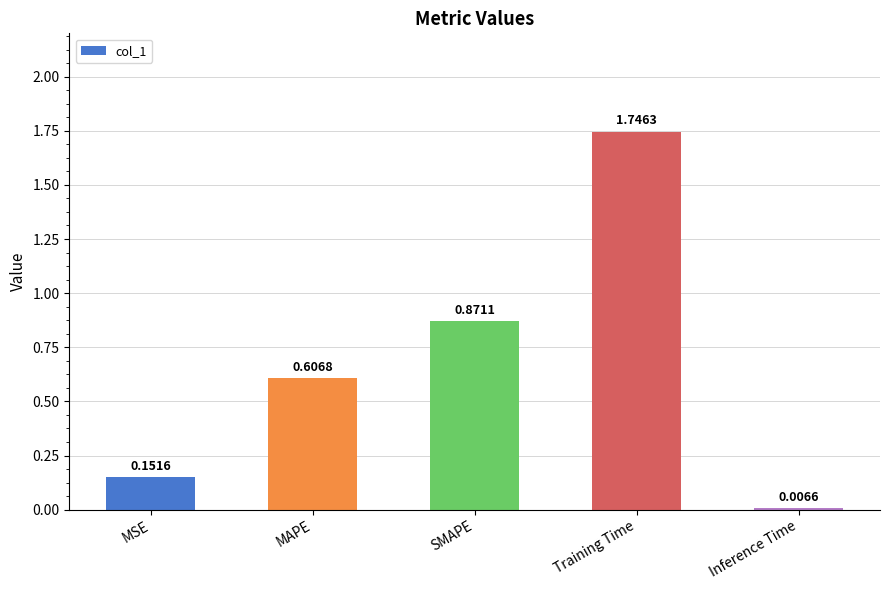

What is the sum of all values?

3.4